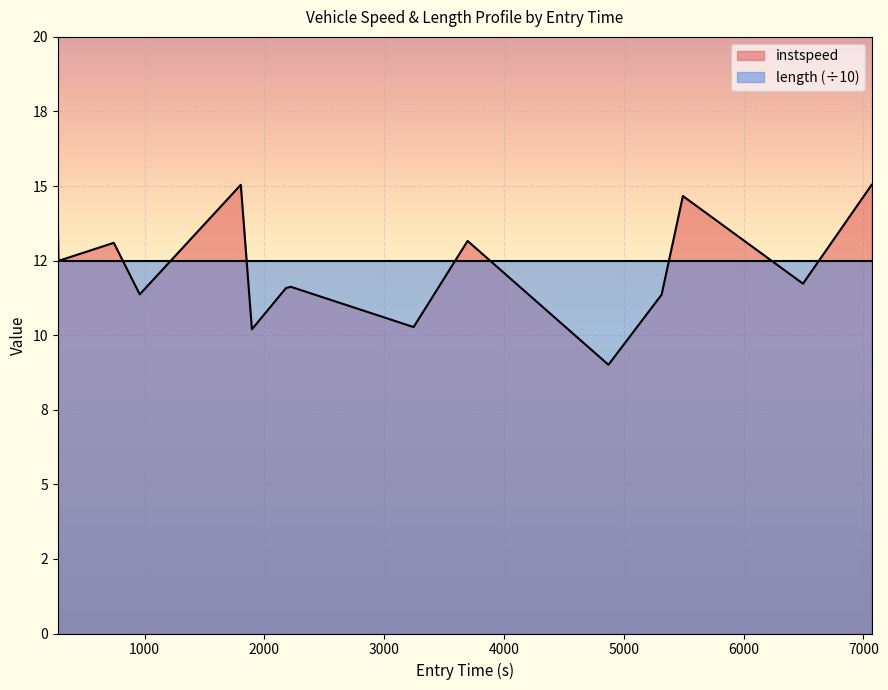

Reading left to right, what are all the values shown in this chart?

14.0	12.5	13.1	11.4	15.0	10.2	11.6	11.6	10.3	13.2	9.0	11.4	14.7	11.7	15.0